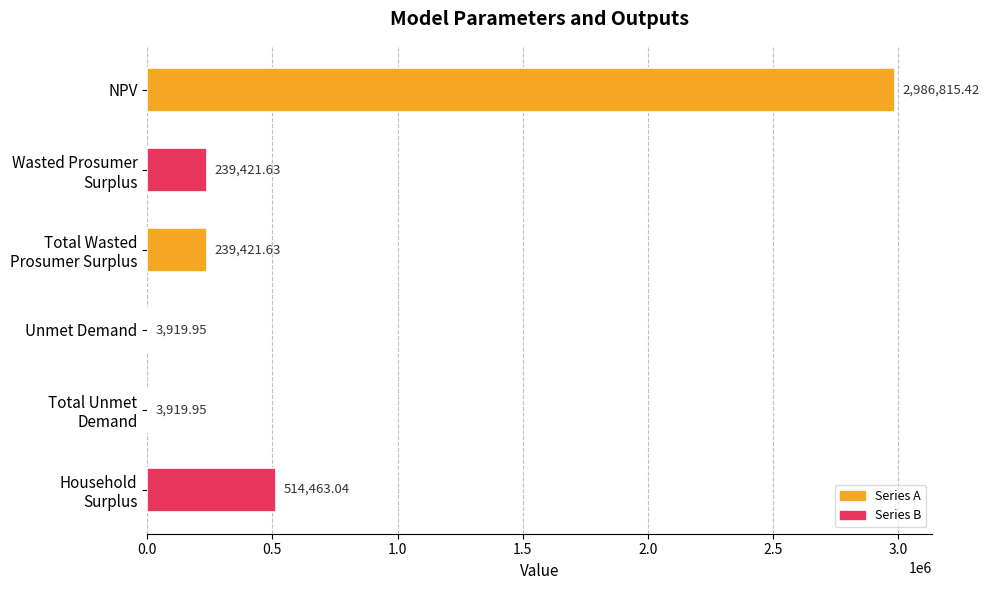

What is the change in value from NPV to Unmet Demand?

-2982895.5